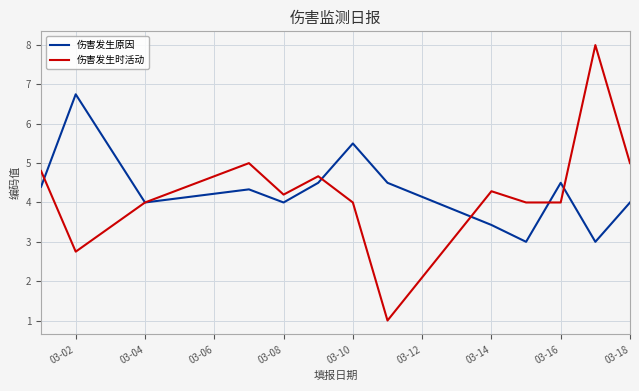

Which series has the widest spread of values?

伤害发生时活动